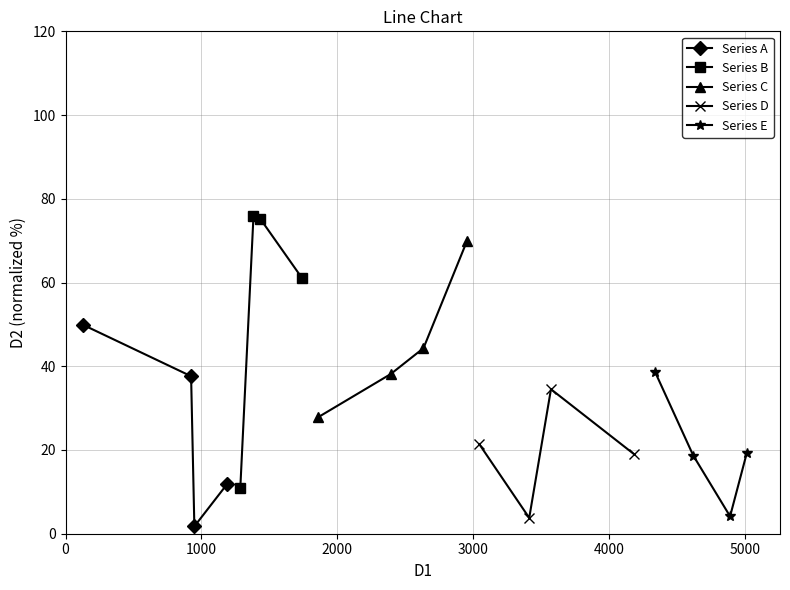

Count the number of categories in the chart.

4